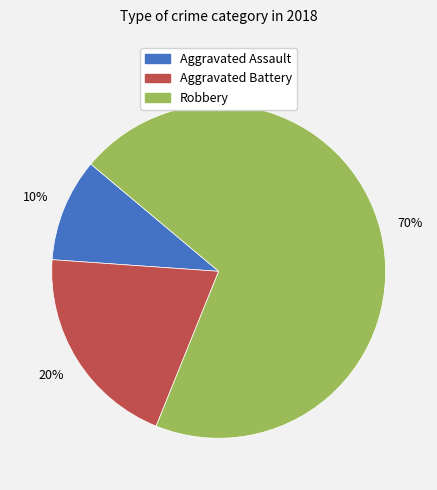

The Aggravated Battery slice represents 30% of the pie. True or false?

False